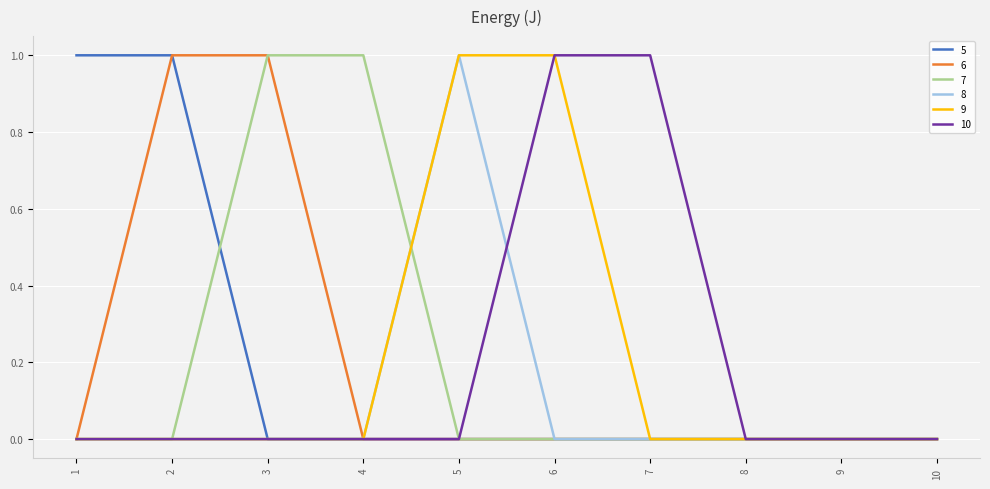

What is the approximate value of 6 at 2?

1